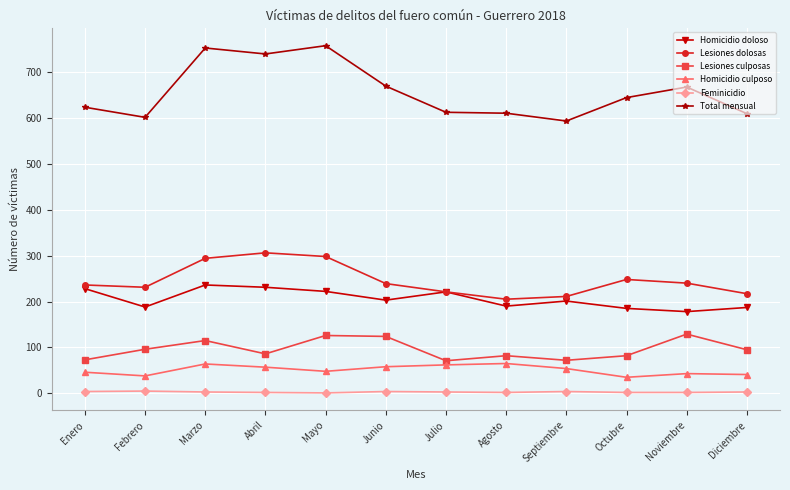

What is the value of the Feminicidio point at the 3rd from the left?

3